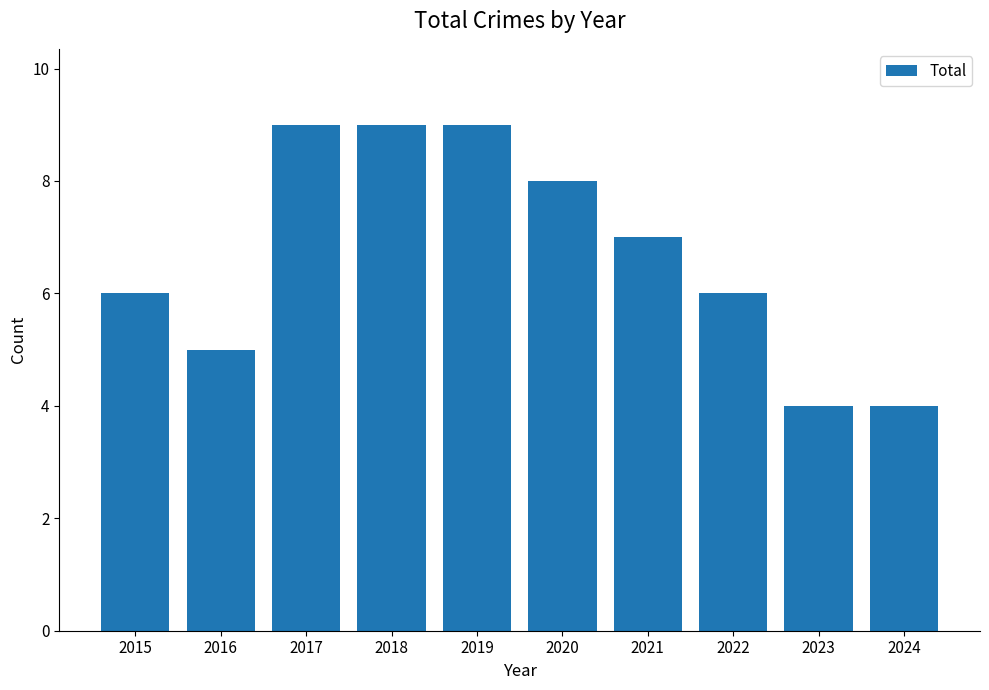

How many values are between 5 and 9?

8